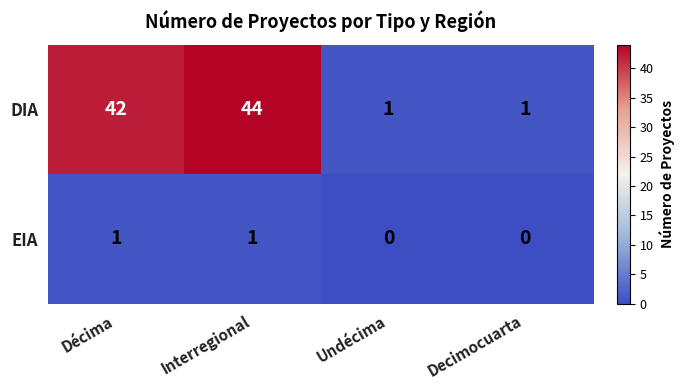

Rank the series by their average value, from highest to lowest.

DIA, EIA